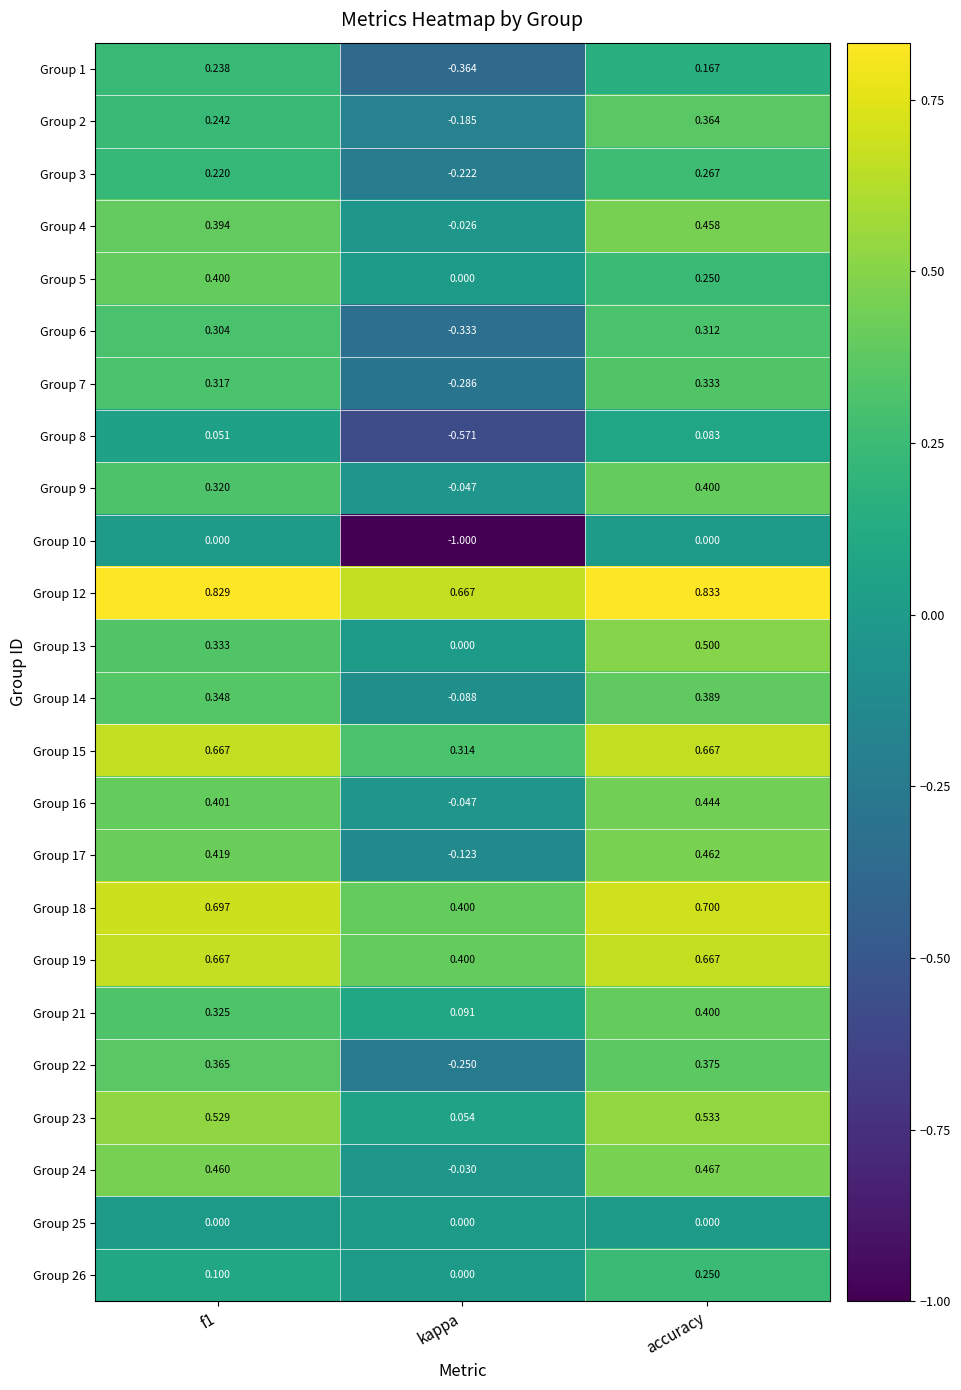

Where is Group 23 nearest to the value 0?

kappa